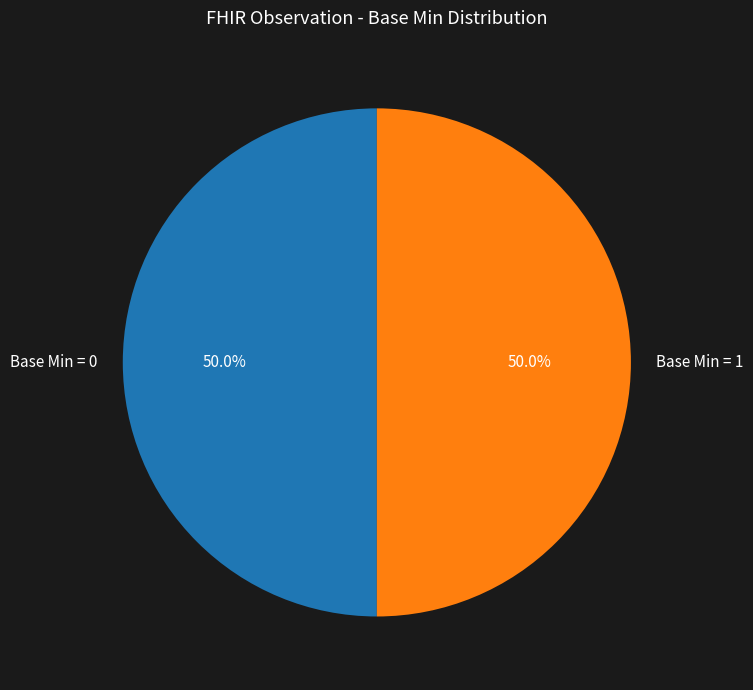

Count the number of slices in the pie.

2